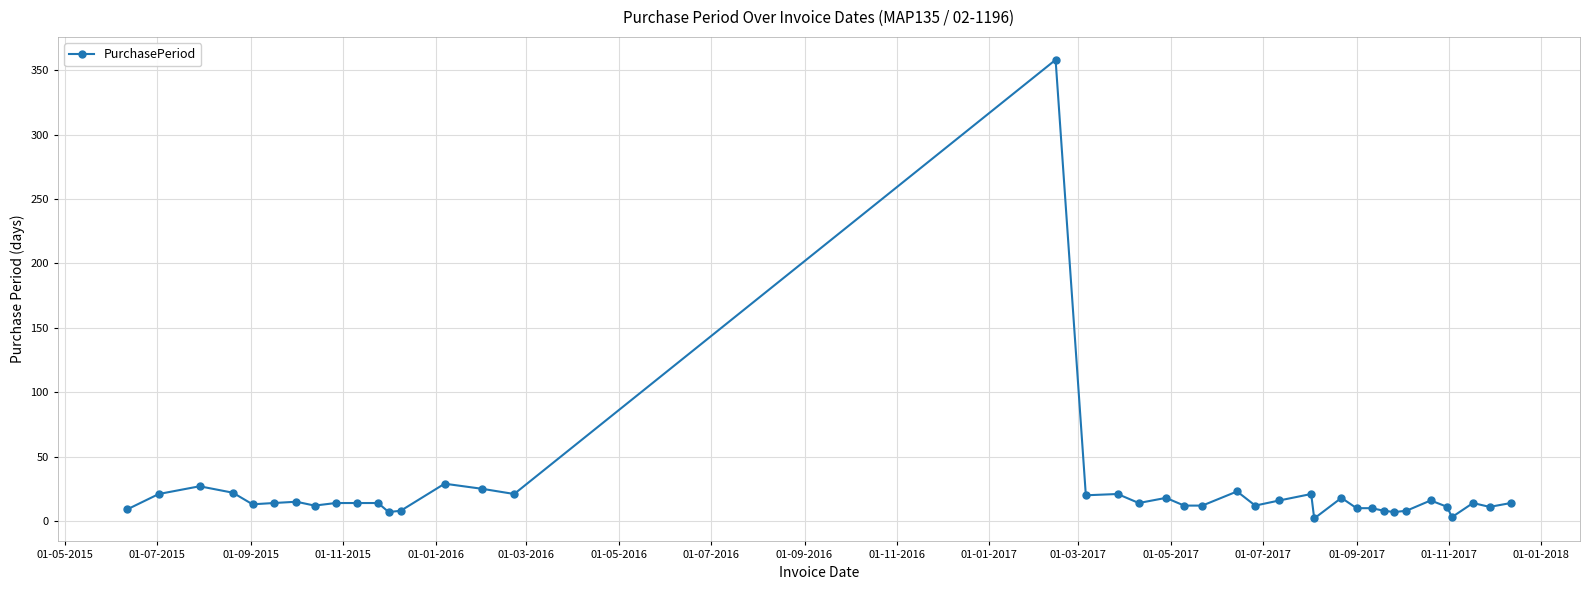

What is the value of the 38th point from the left?

14